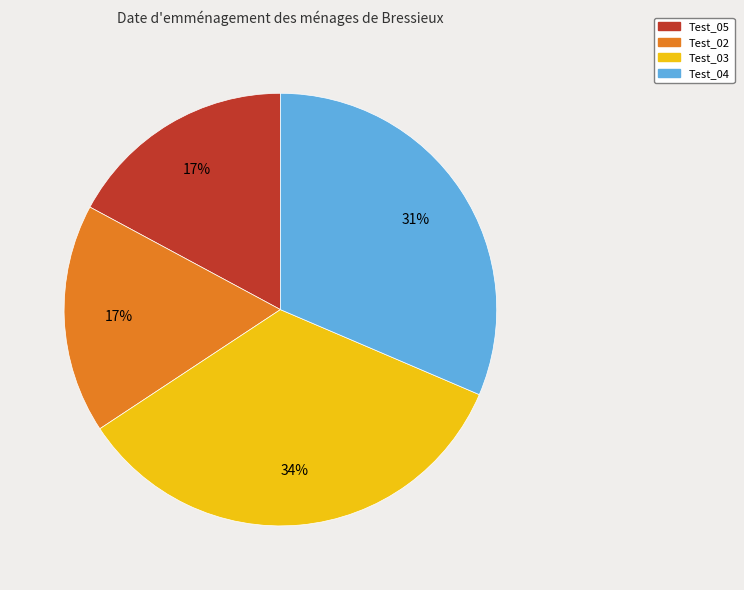

To the nearest percent, what portion does Test_04 represent?

31%